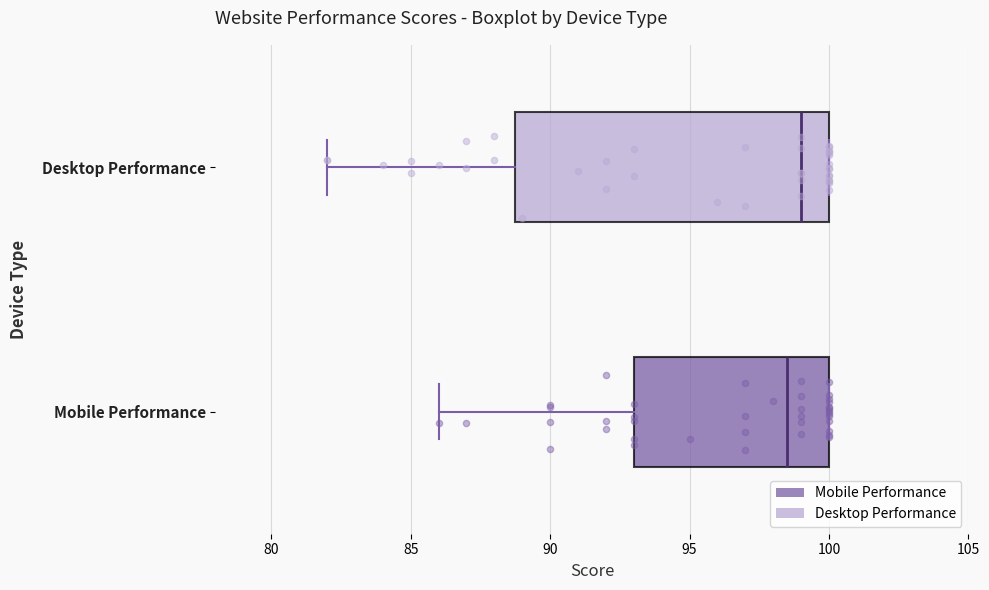

Which box's median line is the furthest to the right?

Desktop Performance